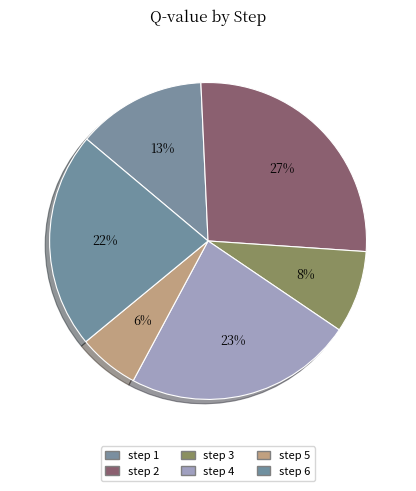

Rank the categories by value from highest to lowest.

step 2, step 4, step 6, step 1, step 3, step 5